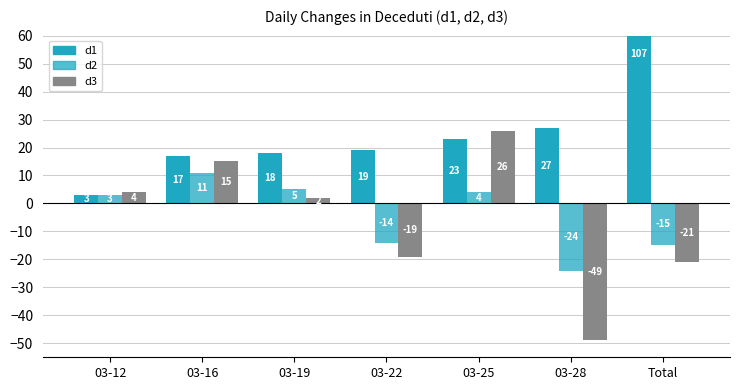

Reading left to right, list all the values displayed in this chart.

d1: 3	17	18	19	23	27	107
d2: 3	11	5	-14	4	-24	-15
d3: 4	15	2	-19	26	-49	-21